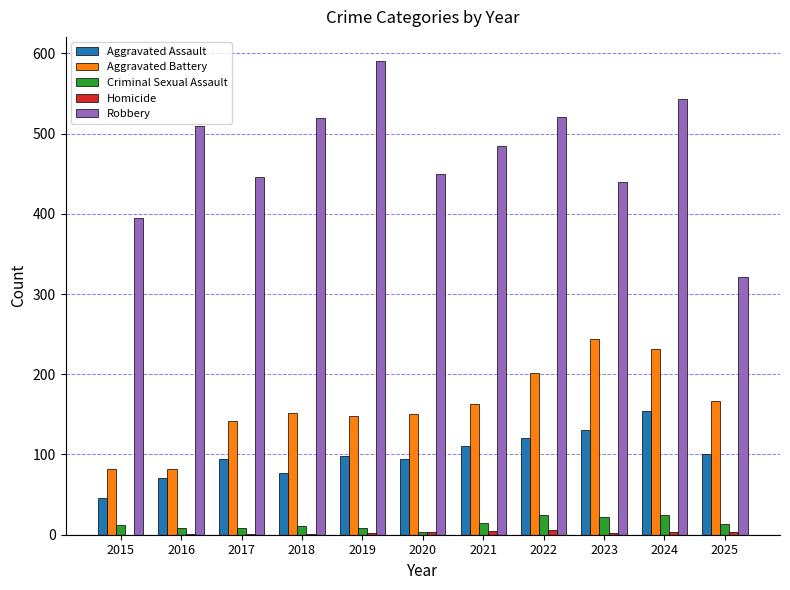

What is the sum of all Criminal Sexual Assault values?

147